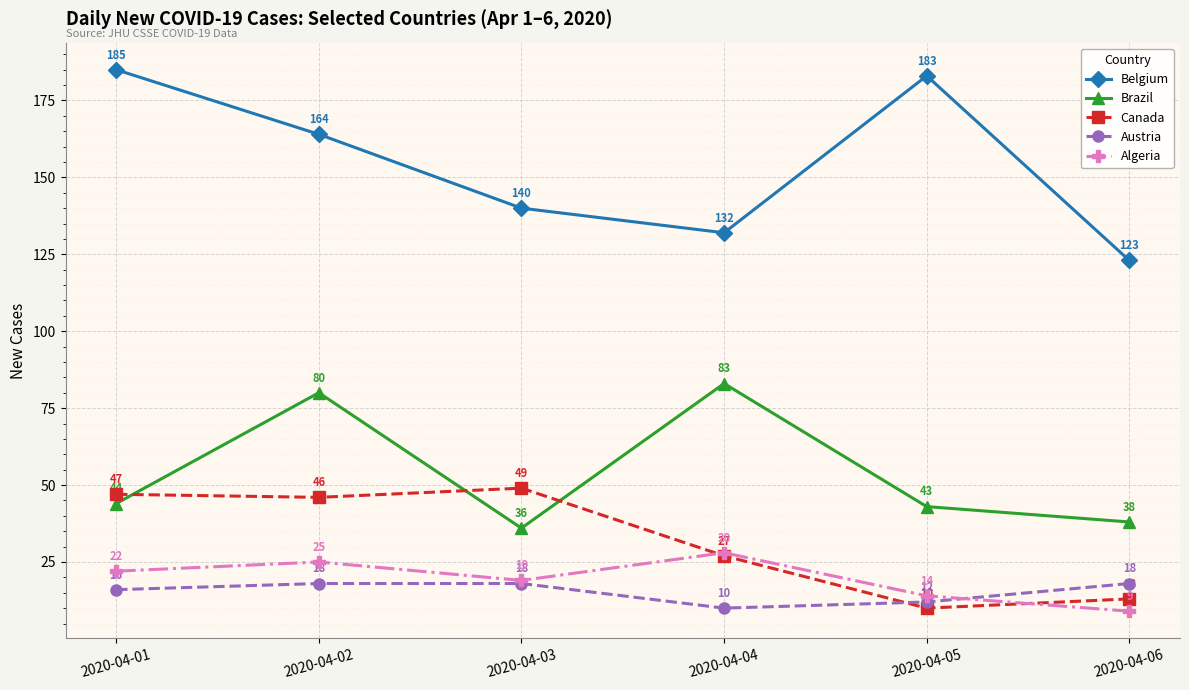

What is the difference between the Canada values at 2020-04-05 and 2020-04-03?

39